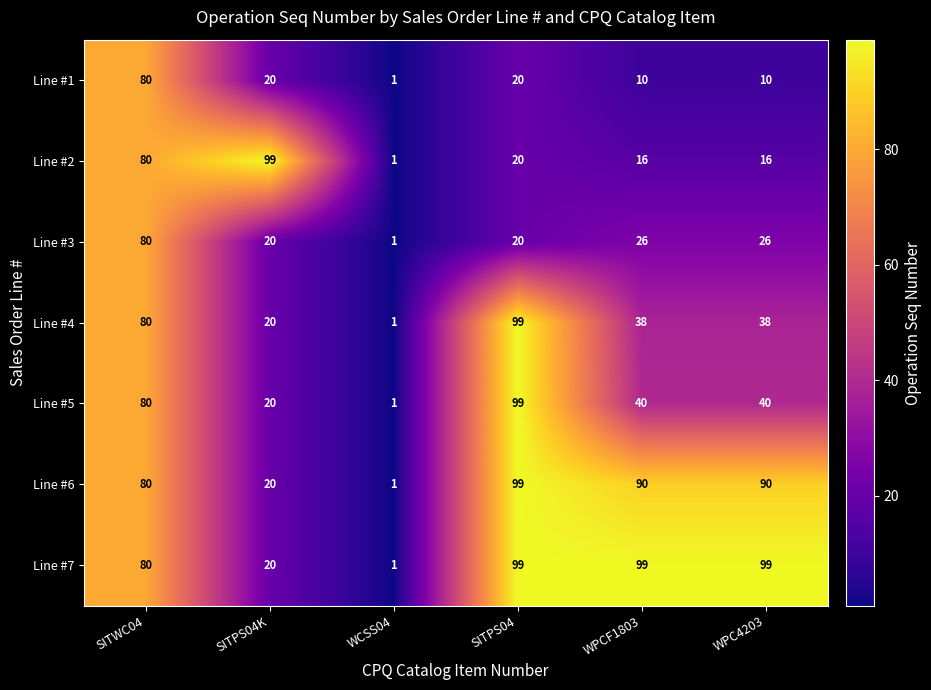

Rank the series at WPCF1803 from highest to lowest value.

Line #7, Line #6, Line #5, Line #4, Line #3, Line #2, Line #1